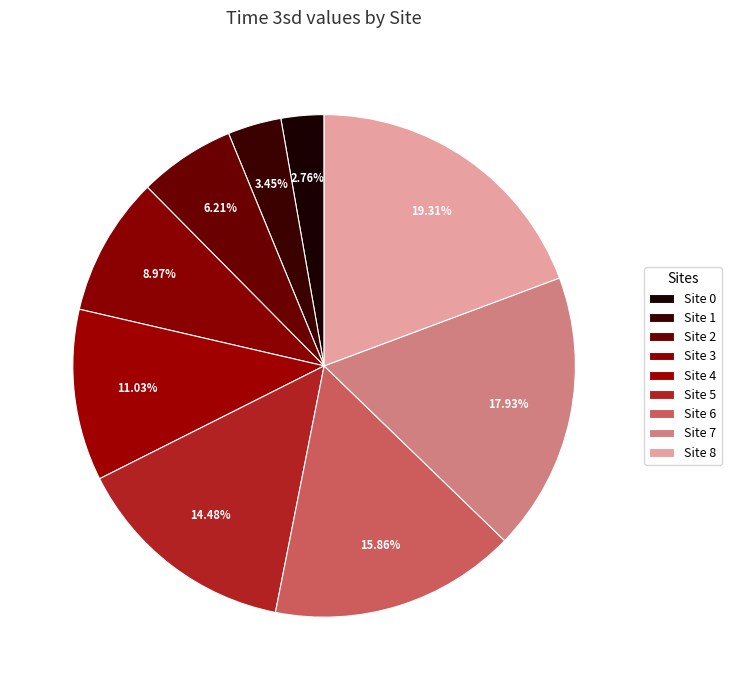

How many slices are in this pie chart?

9